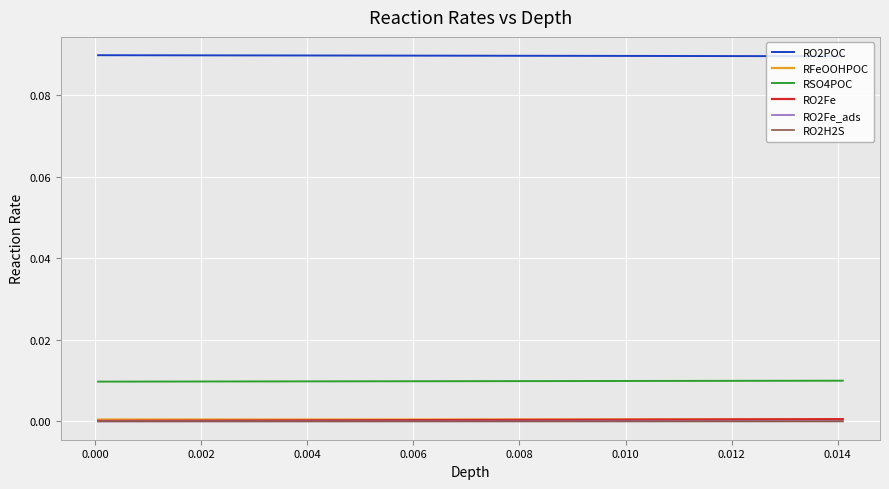

Which series has the largest total across all categories?

RO2POC